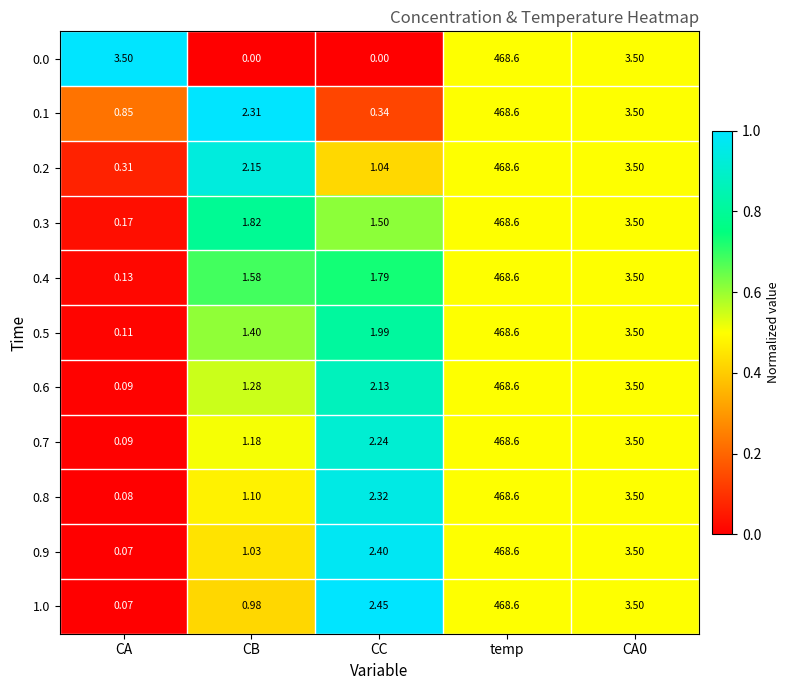

At how many categories does at least one series exceed 0?

5